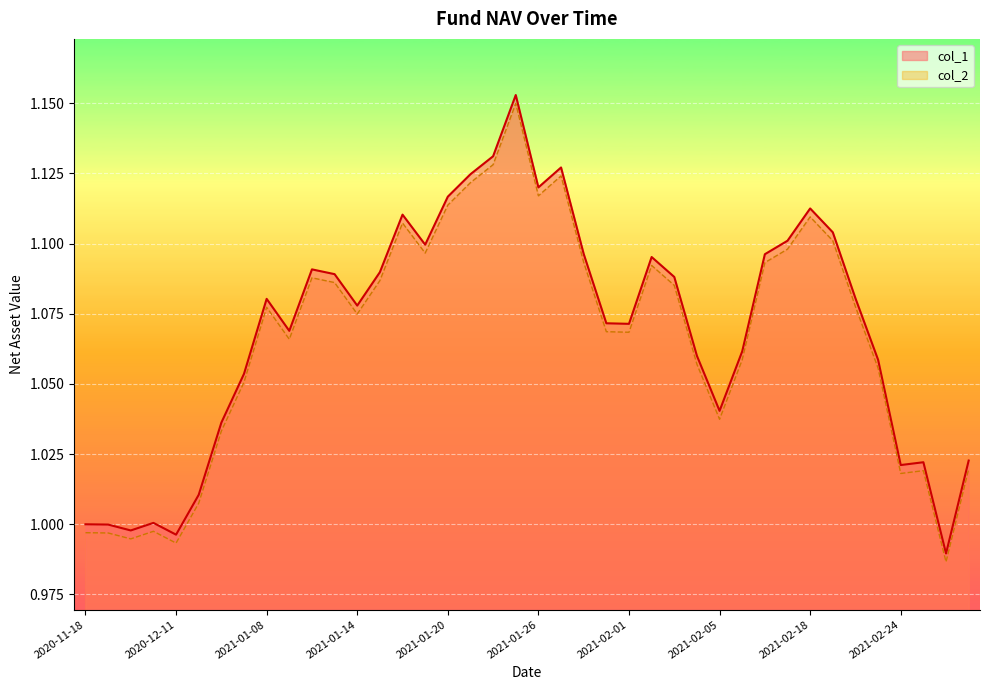

List the labels in order of col_1 value, smallest first.

2021-02-26, 2020-12-11, 2020-11-27, 2020-11-20, 2020-11-18, 2020-12-04, 2020-12-18, 2021-02-24, 2021-02-25, 2021-03-01, 2020-12-25, 2021-02-05, 2020-12-31, 2021-02-23, 2021-02-04, 2021-02-08, 2021-01-11, 2021-02-01, 2021-01-29, 2021-01-14, 2021-01-08, 2021-02-22, 2021-02-03, 2021-01-13, 2021-01-15, 2021-01-12, 2021-02-02, 2021-02-09, 2021-01-28, 2021-01-19, 2021-02-10, 2021-02-19, 2021-01-18, 2021-02-18, 2021-01-20, 2021-01-26, 2021-01-21, 2021-01-27, 2021-01-22, 2021-01-25